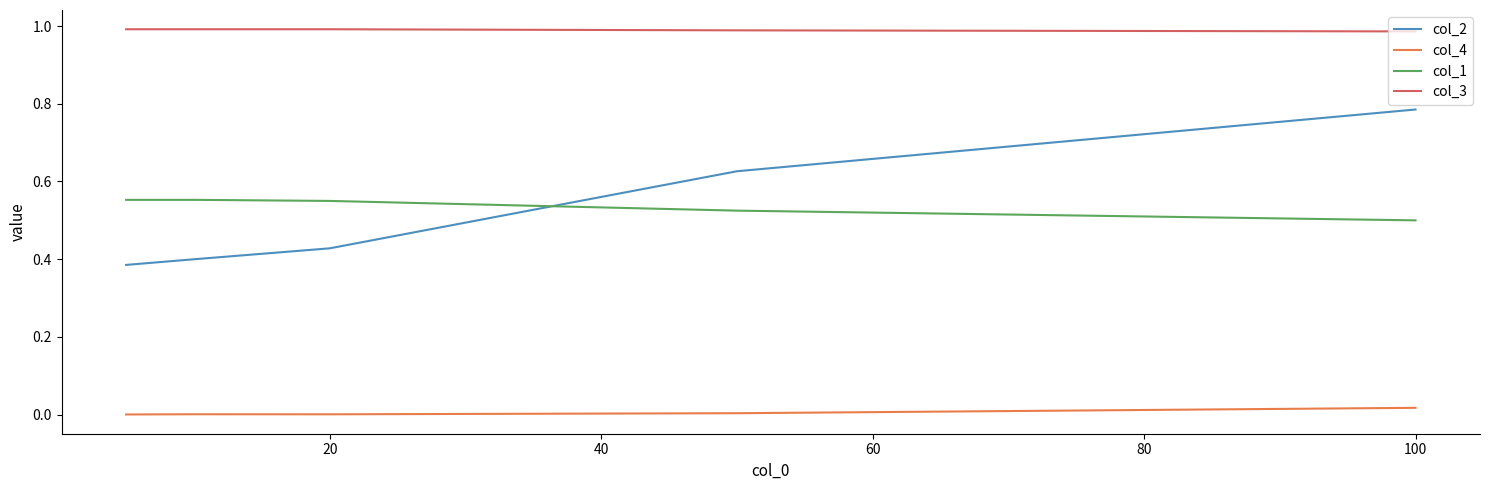

Which series has the widest spread of values?

col_2